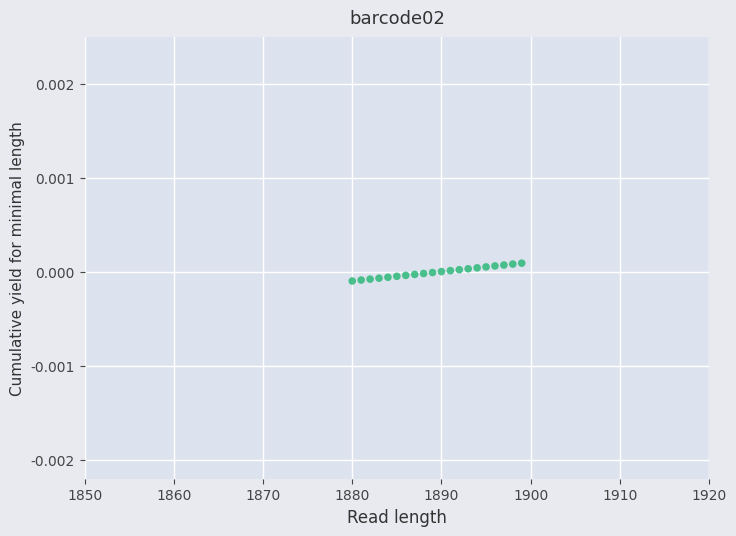

What is the range of X values (max minus min)?

19.0